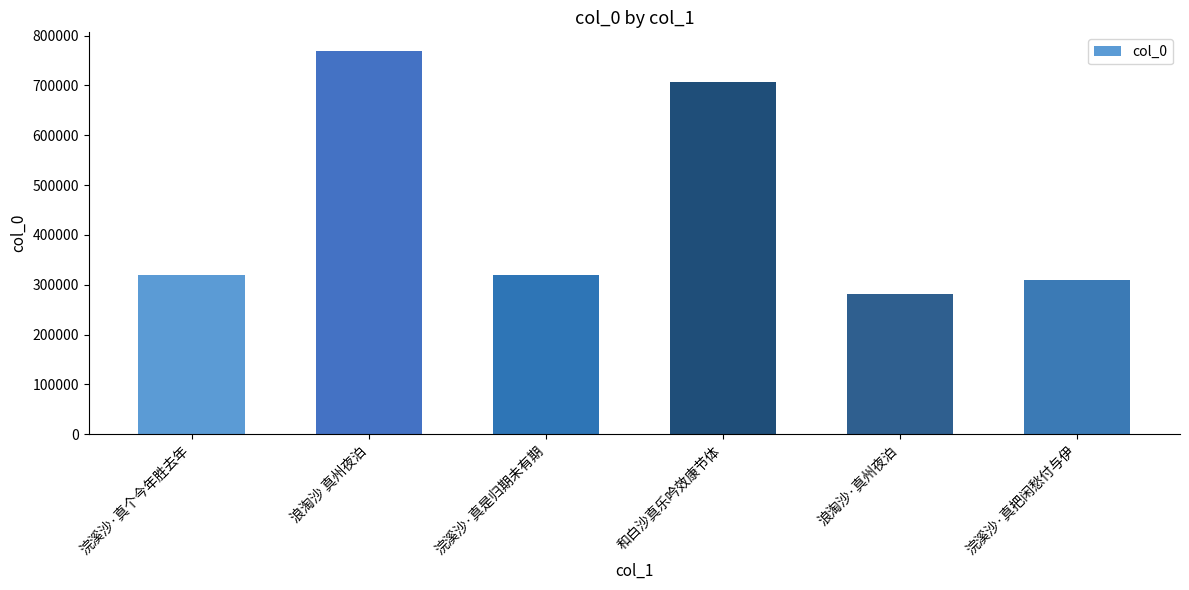

What is the sum of the values at 浣溪沙·真是归期未有期 and 浪淘沙 真州夜泊?

1087017